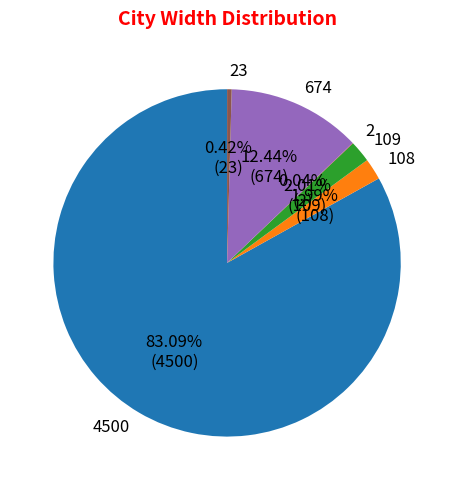

The 4500 slice represents 83% of the pie. True or false?

True